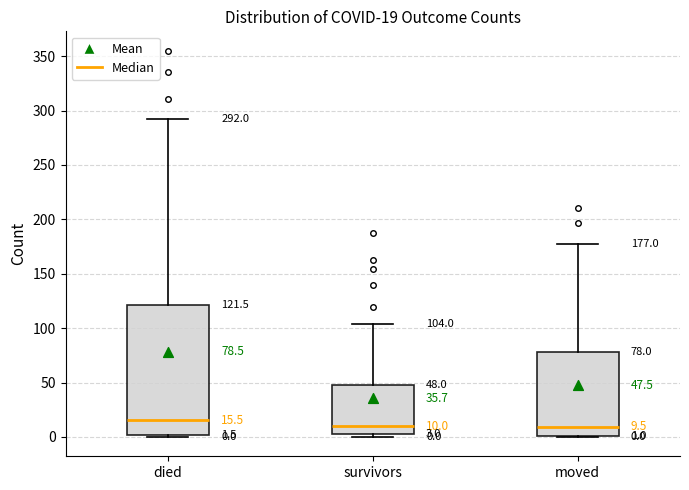

Which box is the tallest, from its lower edge to its upper edge?

died